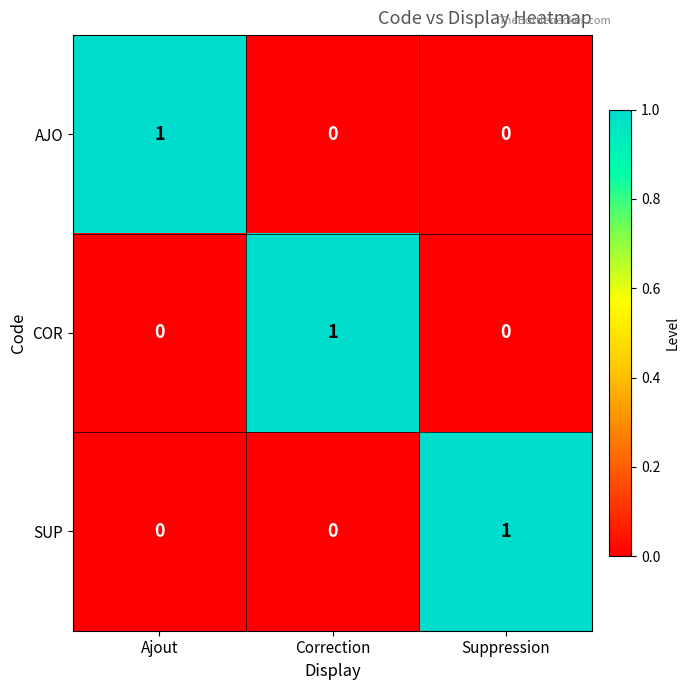

Count the COR values in the range 0 to 1.

3